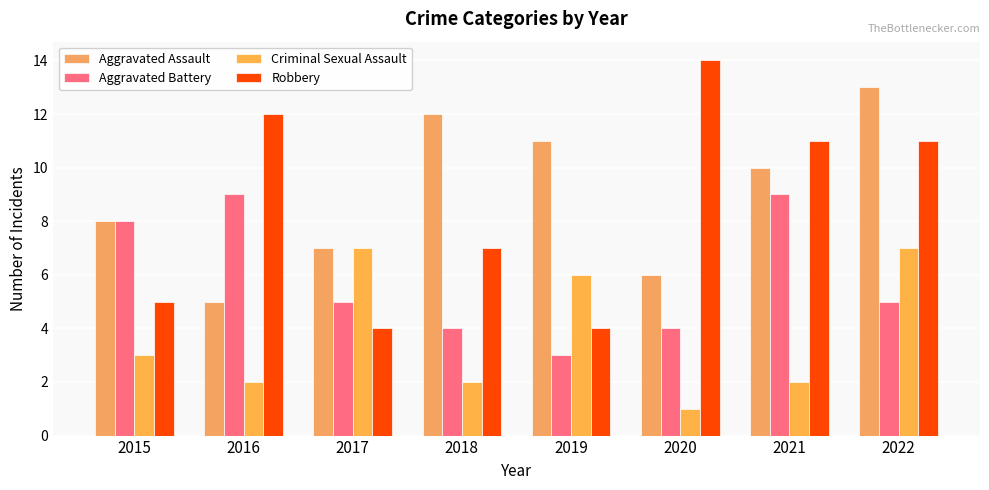

The Aggravated Battery series shows 6 at 2018. True or false?

False